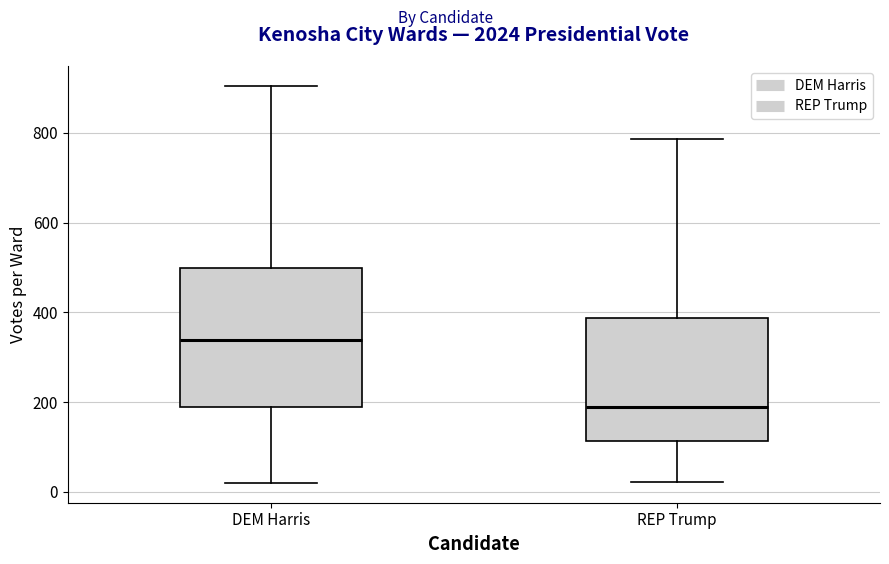

Reading left to right, transcribe this box plot: for each box, give where its median line is, the range the box spans, and where its two whiskers end, as read against the y-axis. The values are not printed on the chart, so give them approximately, as read against the axis.

DEM Harris: median 340, box 180 to 500, whiskers 20 to 900
REP Trump: median 180, box 120 to 380, whiskers 20 to 780